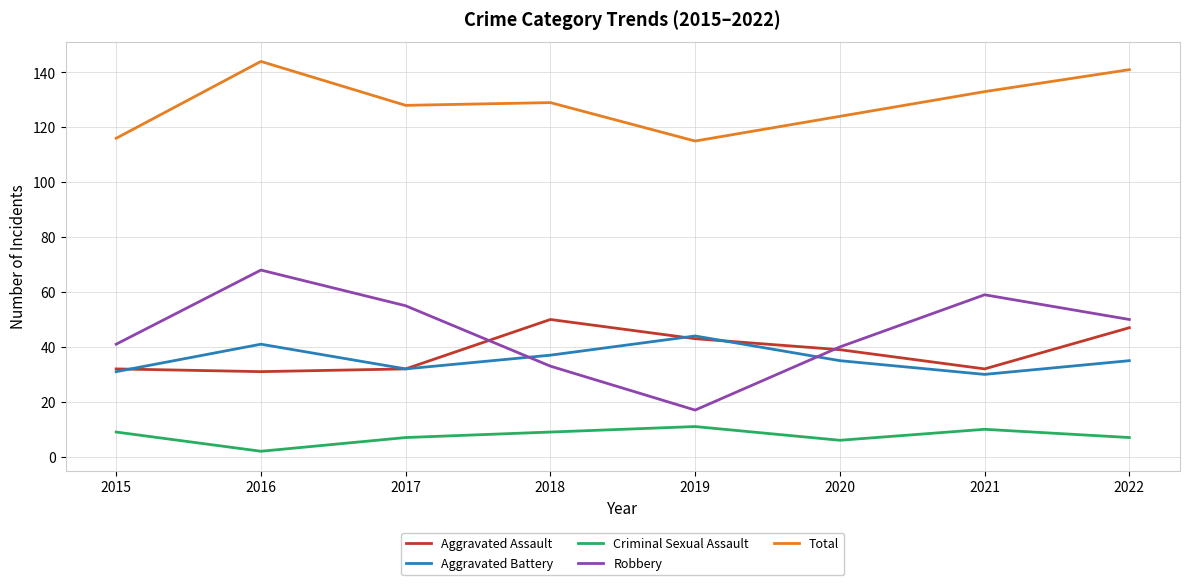

Which series has the largest range (max minus min)?

Robbery